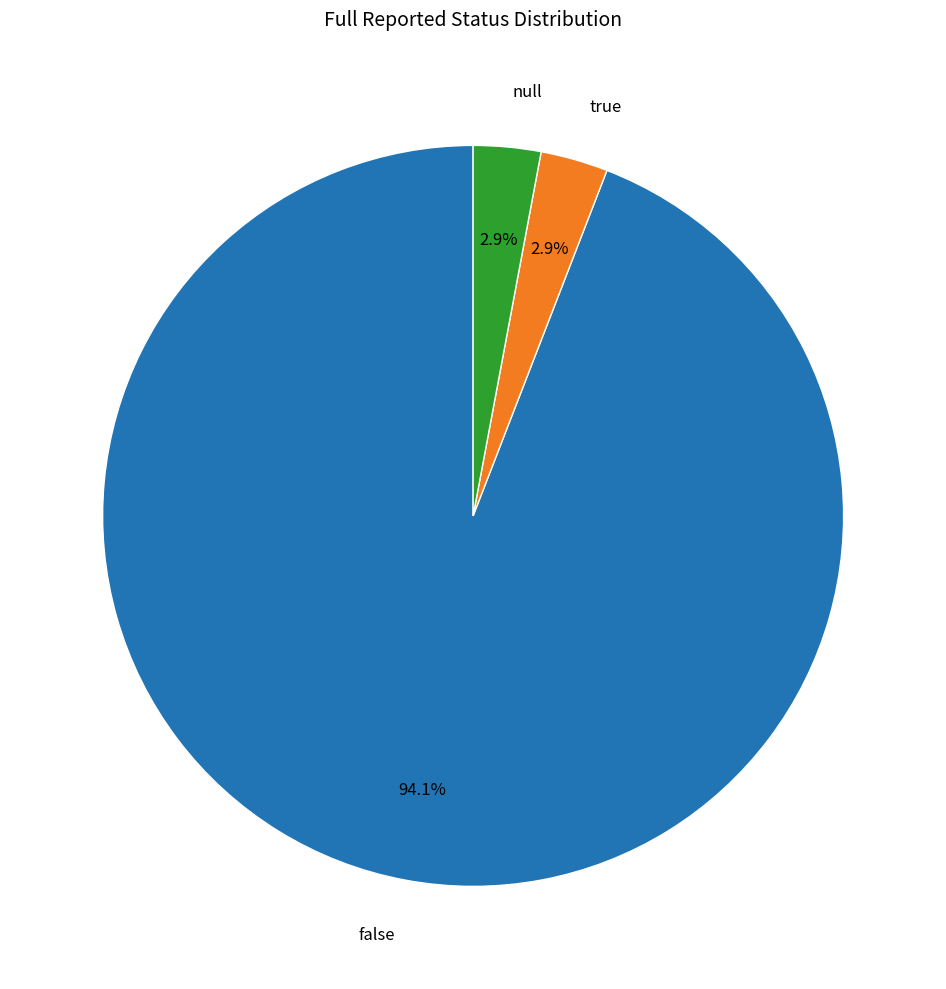

What percentage is the false slice, to the nearest percent?

94%